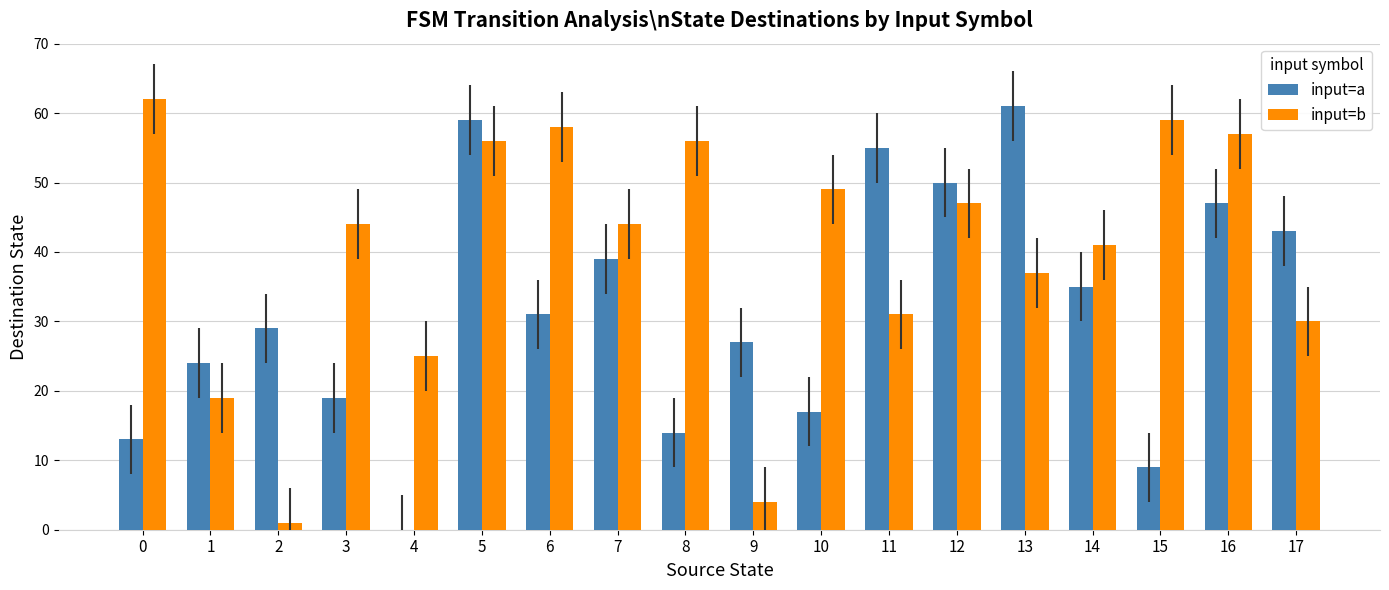

How many series are shown in this chart?

2